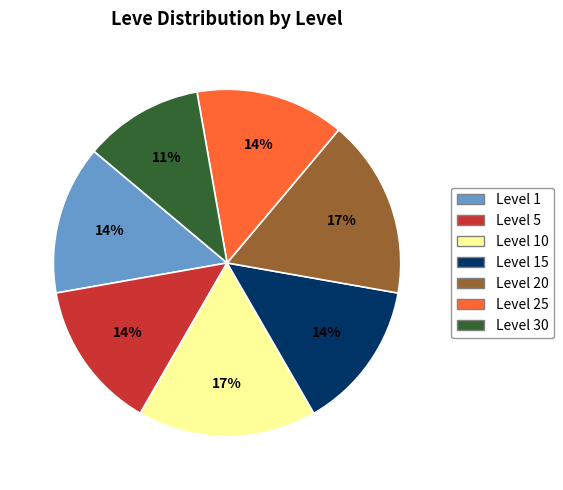

Which slice is the smallest?

Level 30